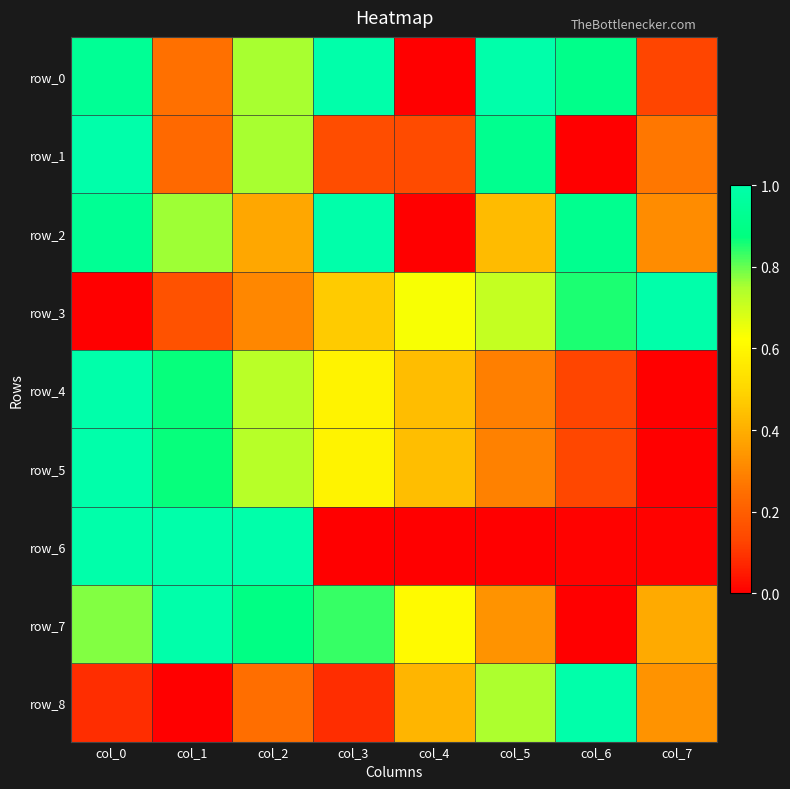

Reading left to right, what are all the values shown in this chart?

row_0: col_0=0.9	col_1=0.2	col_2=0.8	col_3=1.0	col_4=0.0	col_5=1.0	col_6=0.9	col_7=0.1
row_1: col_0=1.0	col_1=0.2	col_2=0.8	col_3=0.2	col_4=0.1	col_5=0.9	col_6=0.0	col_7=0.3
row_2: col_0=0.9	col_1=0.8	col_2=0.4	col_3=1.0	col_4=0.0	col_5=0.4	col_6=0.9	col_7=0.3
row_3: col_0=0.0	col_1=0.2	col_2=0.3	col_3=0.5	col_4=0.6	col_5=0.7	col_6=0.9	col_7=1.0
row_4: col_0=1.0	col_1=0.9	col_2=0.7	col_3=0.6	col_4=0.4	col_5=0.3	col_6=0.1	col_7=0.0
row_5: col_0=1.0	col_1=0.9	col_2=0.7	col_3=0.6	col_4=0.4	col_5=0.3	col_6=0.1	col_7=0.0
row_6: col_0=1.0	col_1=1.0	col_2=1.0	col_3=0.0	col_4=0.0	col_5=0.0	col_6=0.0	col_7=0.0
row_7: col_0=0.8	col_1=1.0	col_2=0.9	col_3=0.8	col_4=0.6	col_5=0.3	col_6=0.0	col_7=0.4
row_8: col_0=0.1	col_1=0.0	col_2=0.2	col_3=0.1	col_4=0.4	col_5=0.7	col_6=1.0	col_7=0.3